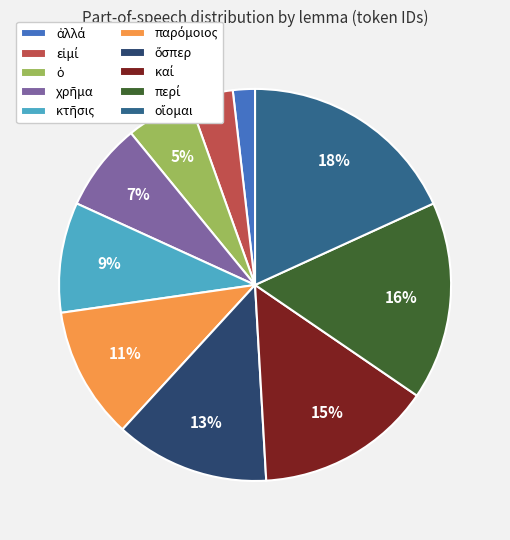

To the nearest percent, what is the difference between the largest and smallest slice percentages?

16%